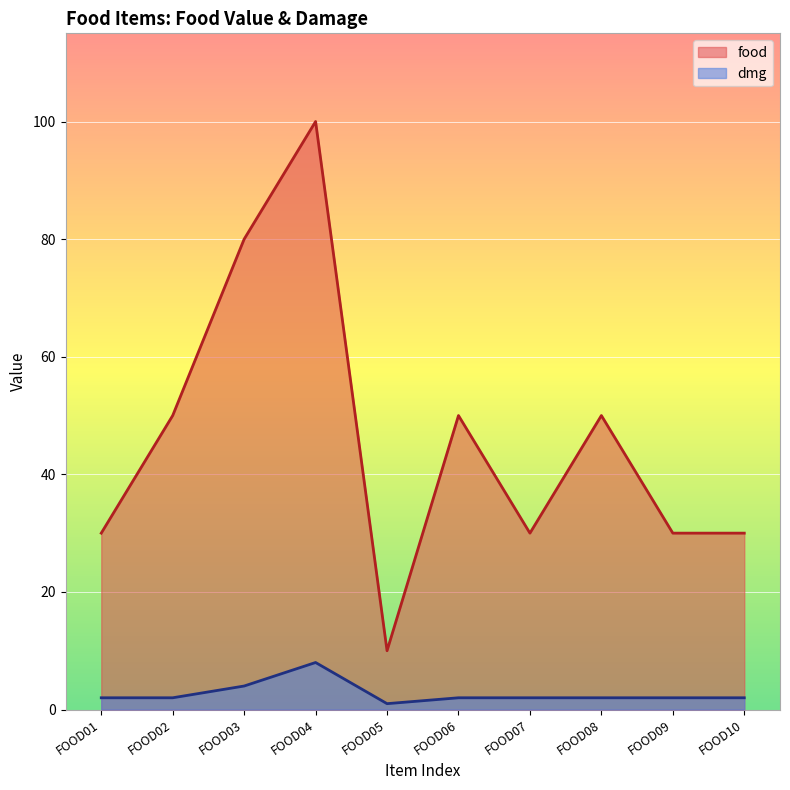

The value of food at FOOD09 is 53. True or false?

False